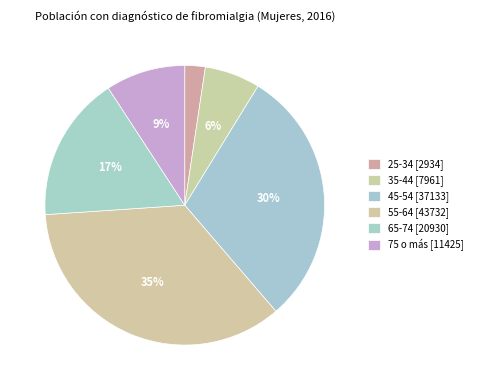

Approximately how many times larger is the value at 65-74 compared to 25-34?

7.1